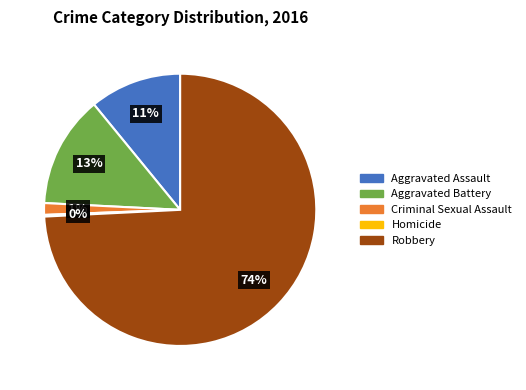

To the nearest percent, what is the average slice percentage?

20%